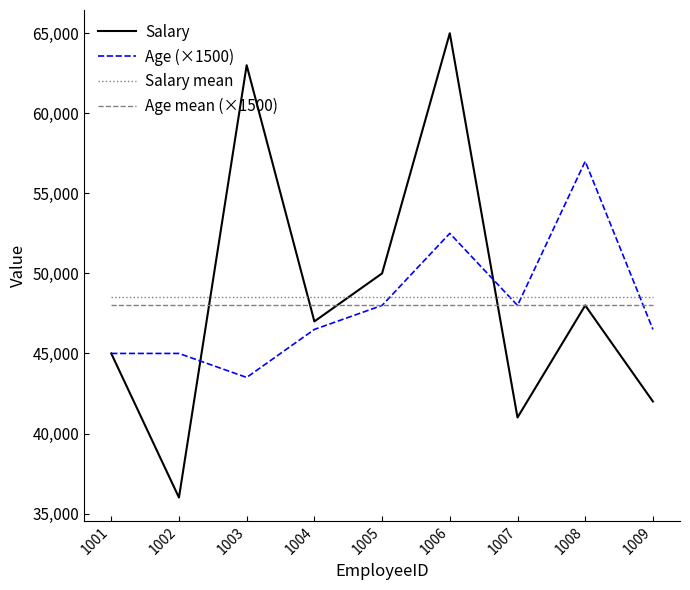

At how many categories does at least one series exceed 63761?

1